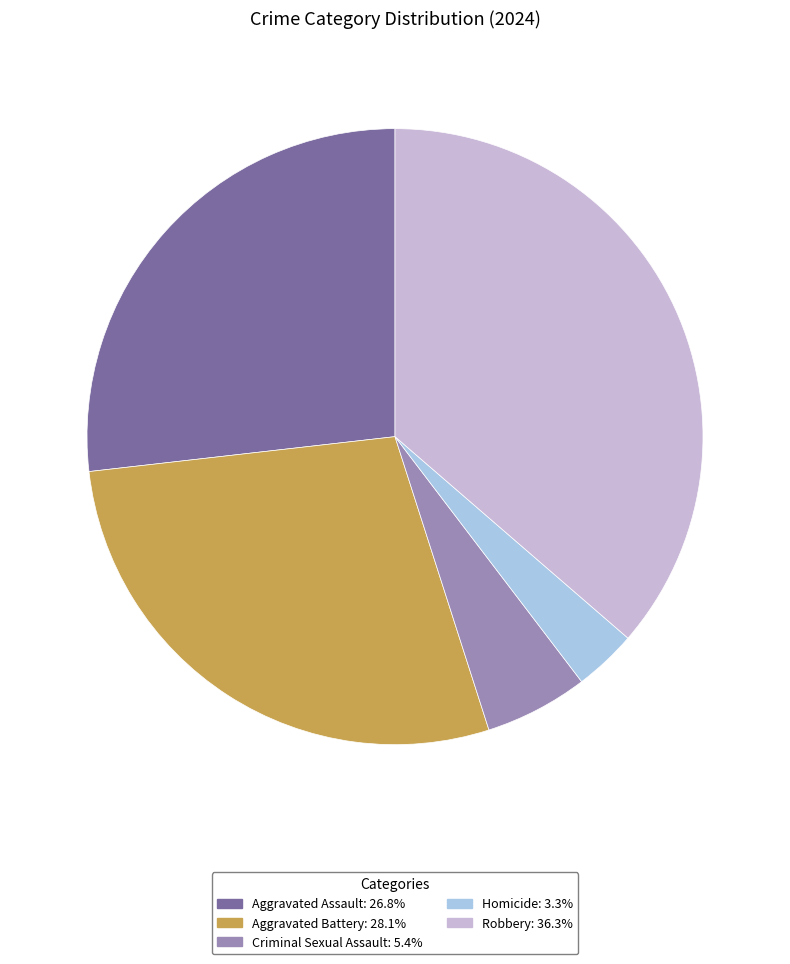

Combined, do Criminal Sexual Assault and Robbery account for over 50%?

No